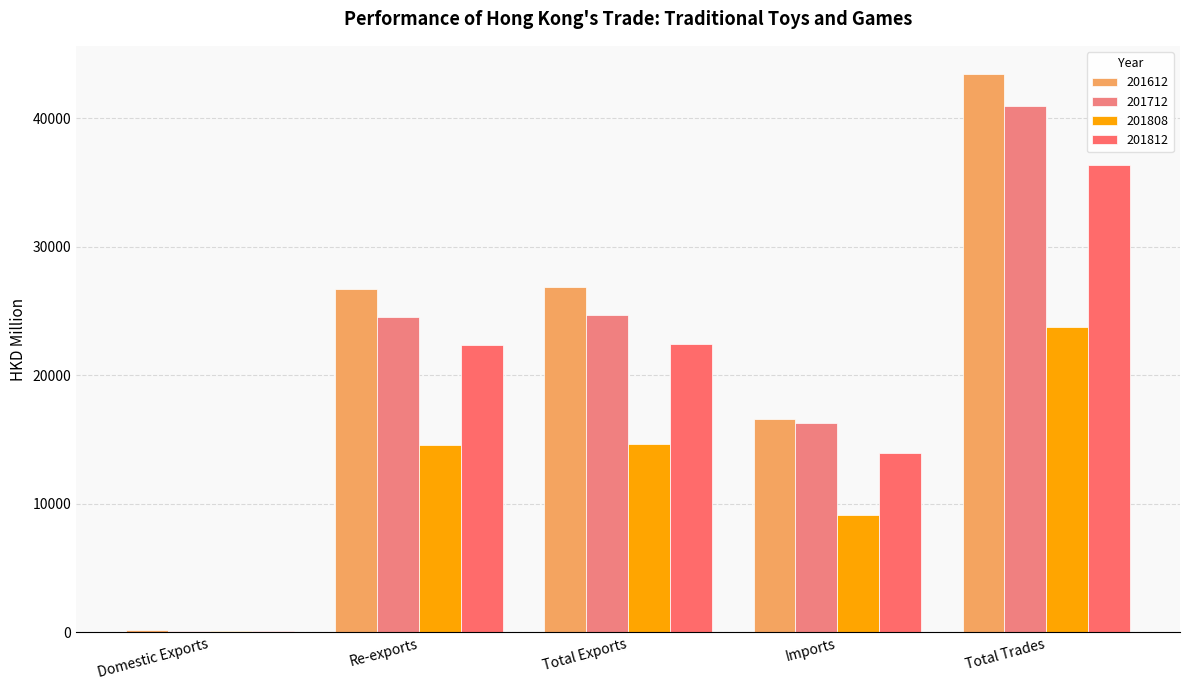

The value of 201812 at Imports is 13930.7. True or false?

True